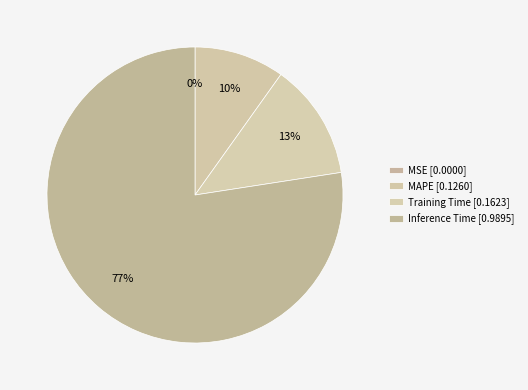

What is the largest slice in the pie chart?

Inference Time